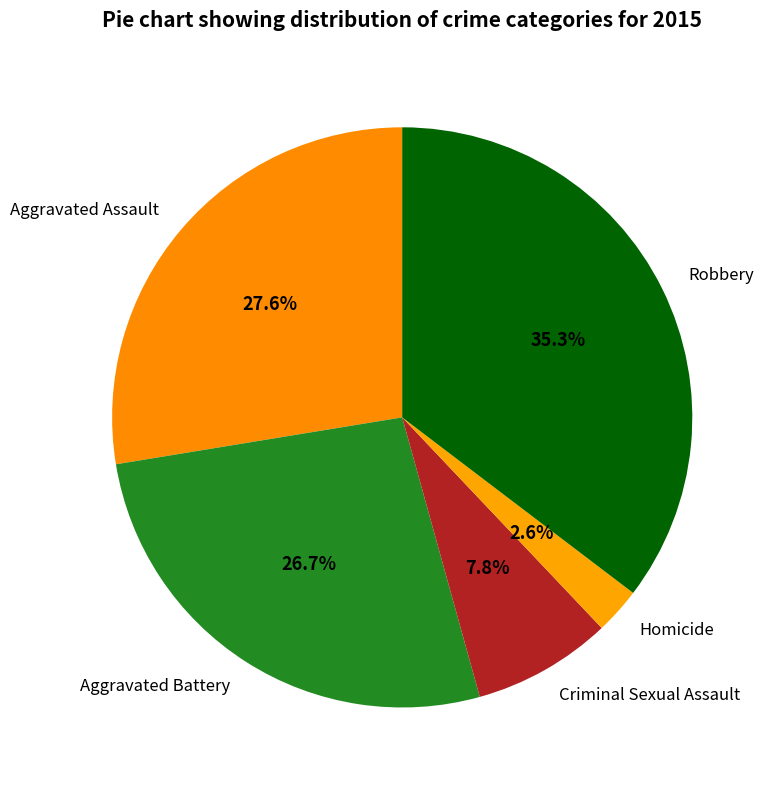

Do Homicide and Aggravated Assault together represent more than half of the pie?

No